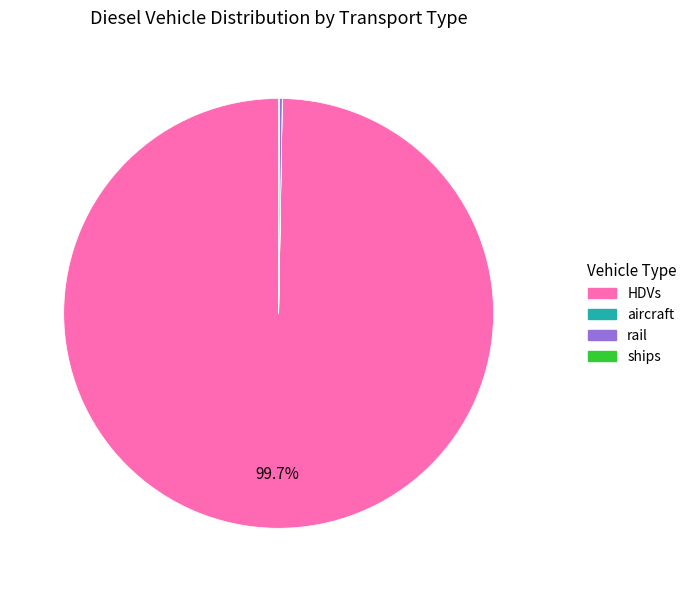

Which slice represents more than half of the pie?

HDVs